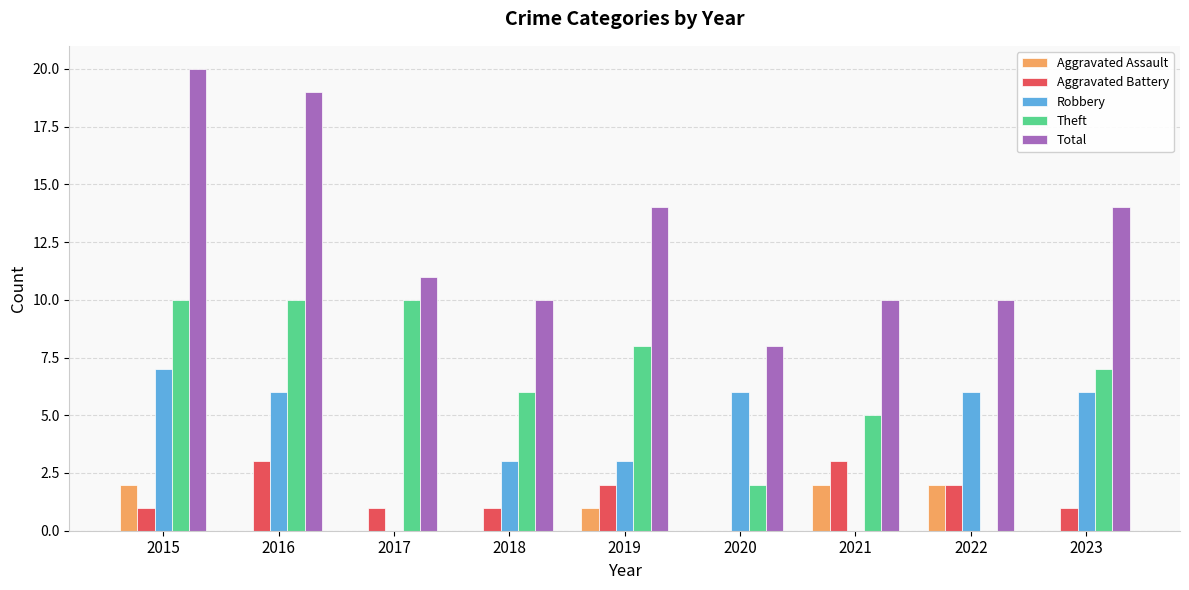

Which series has the largest total across all categories?

Total